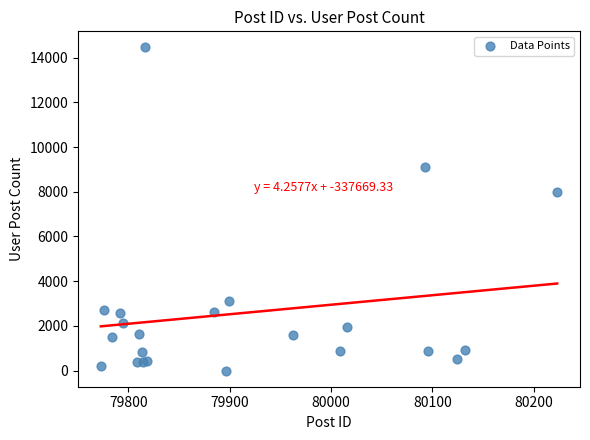

What Y value in the scatter plot is closest to 7228?

7971